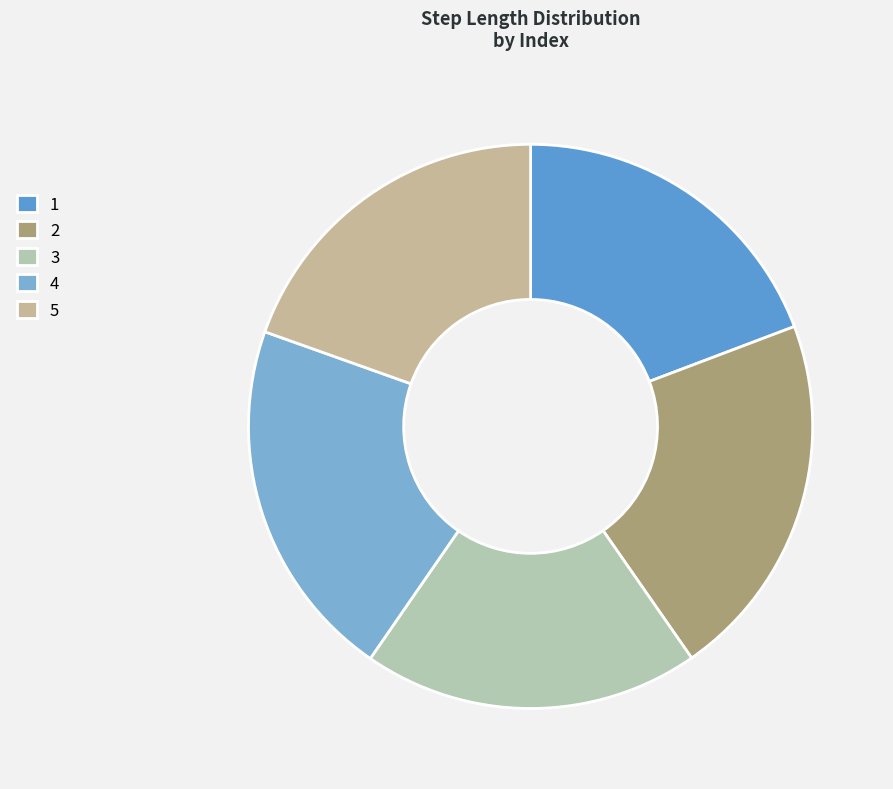

Does 4 account for over 50% of the chart?

No